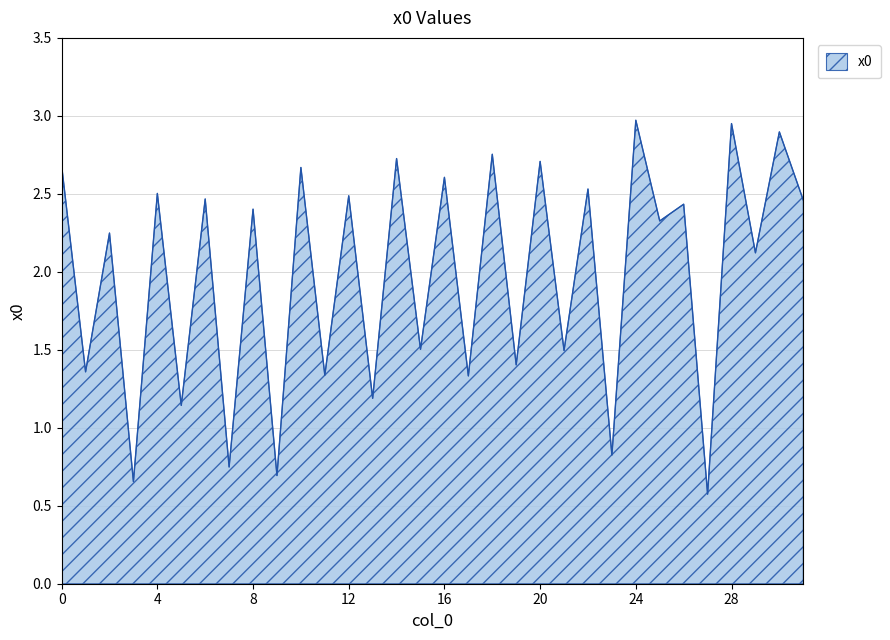

What is the smallest value displayed?

0.6